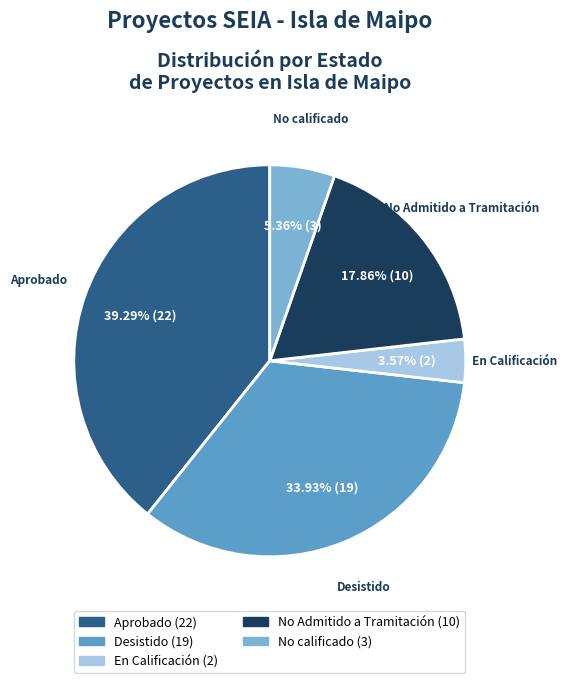

What is the smallest slice in the pie chart?

En Calificación